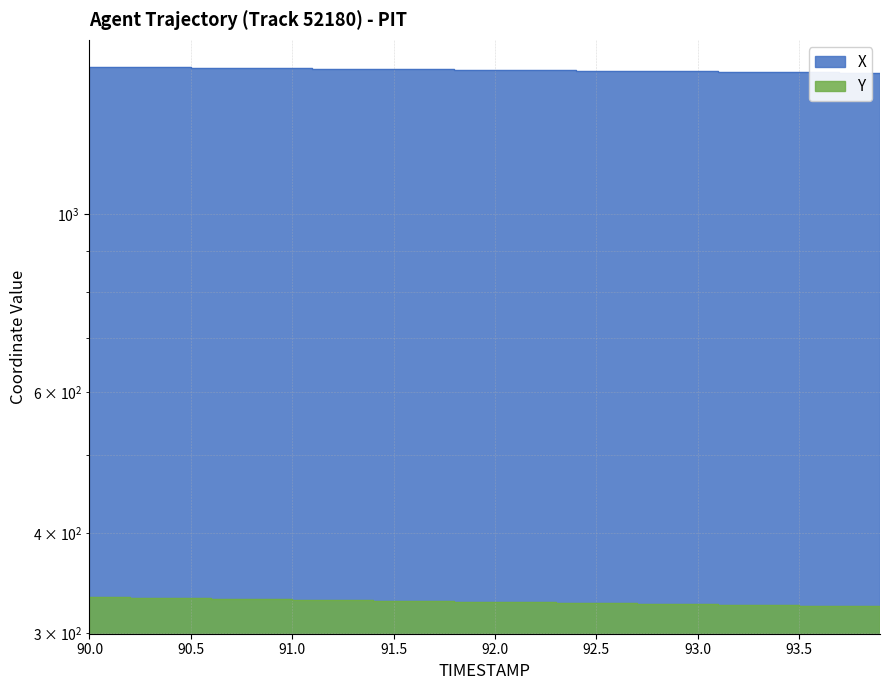

At how many categories does at least one series exceed 490?

40